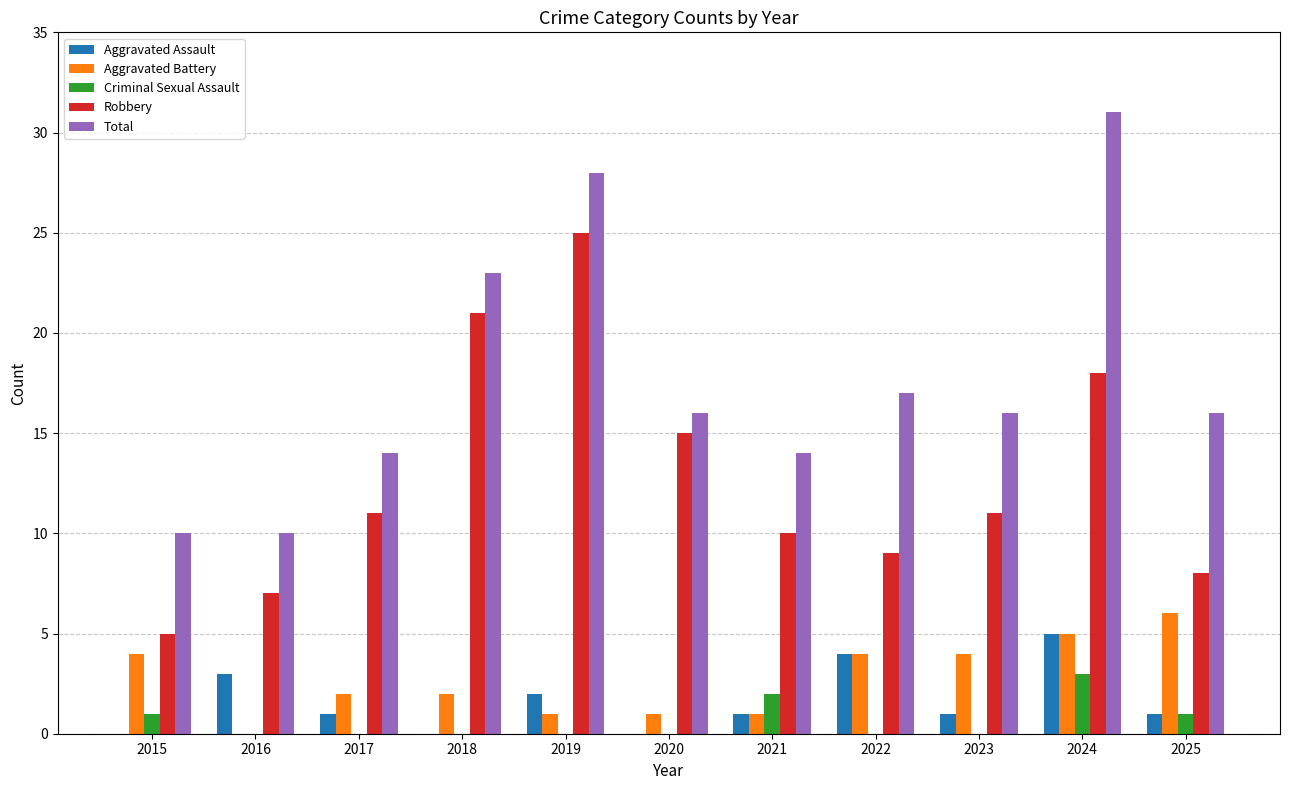

Are the bars grouped side by side (vs. stacked)?

Yes